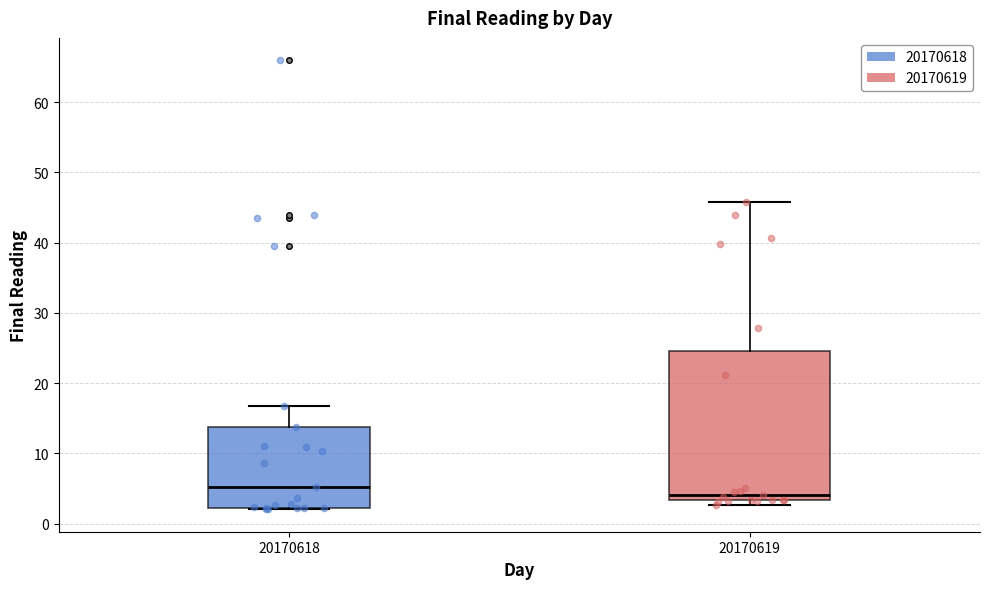

Reading left to right, read every box against the y-axis: the position of its median line, the range the box covers, and the ends of its whiskers. The values are not printed on the chart, so give them approximately, as read against the axis.

20170618: median 5, box 2 to 14, whiskers 2 to 17
20170619: median 4, box 3 to 25, whiskers 3 (just below the box's lower edge) to 46